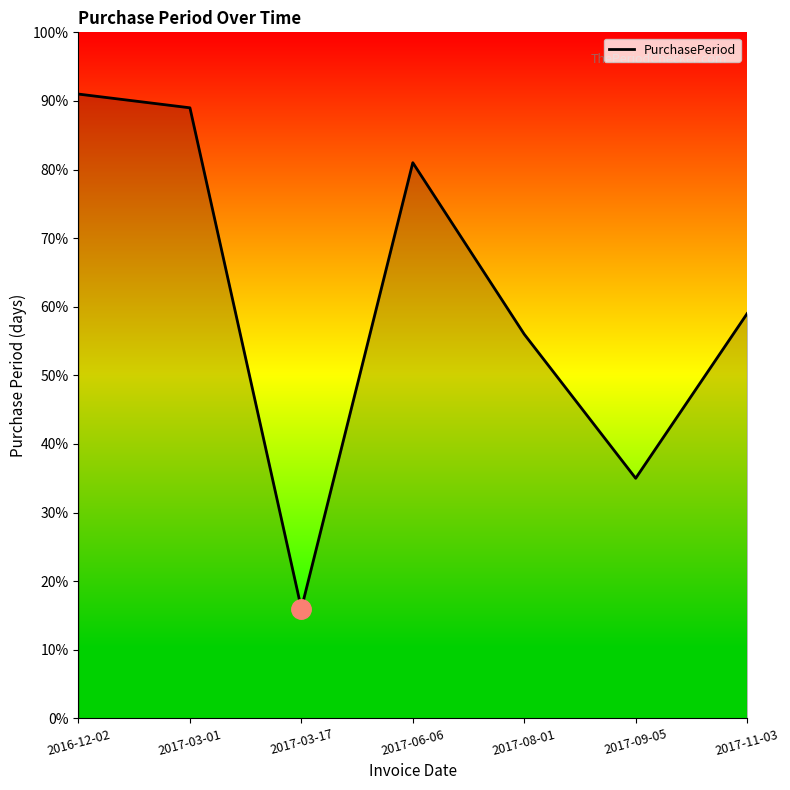

What is the change in value from 2016-12-02 to 2017-08-01?

-35